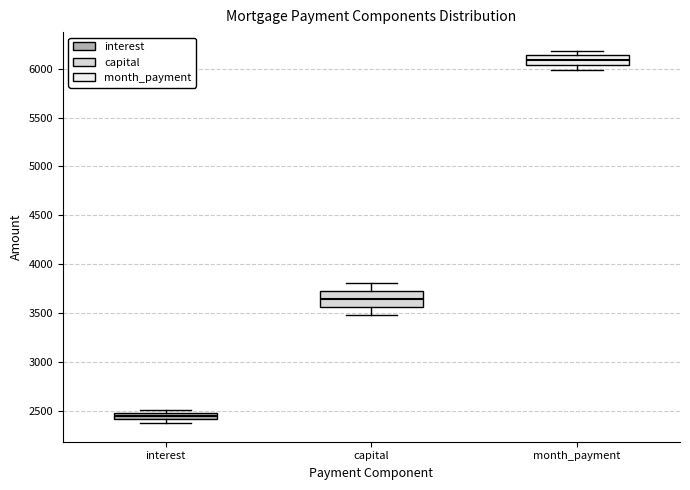

Where does the lower whisker of the box for capital end on the y-axis? The values are not printed on the chart, so give them approximately, as read against the axis.

3500